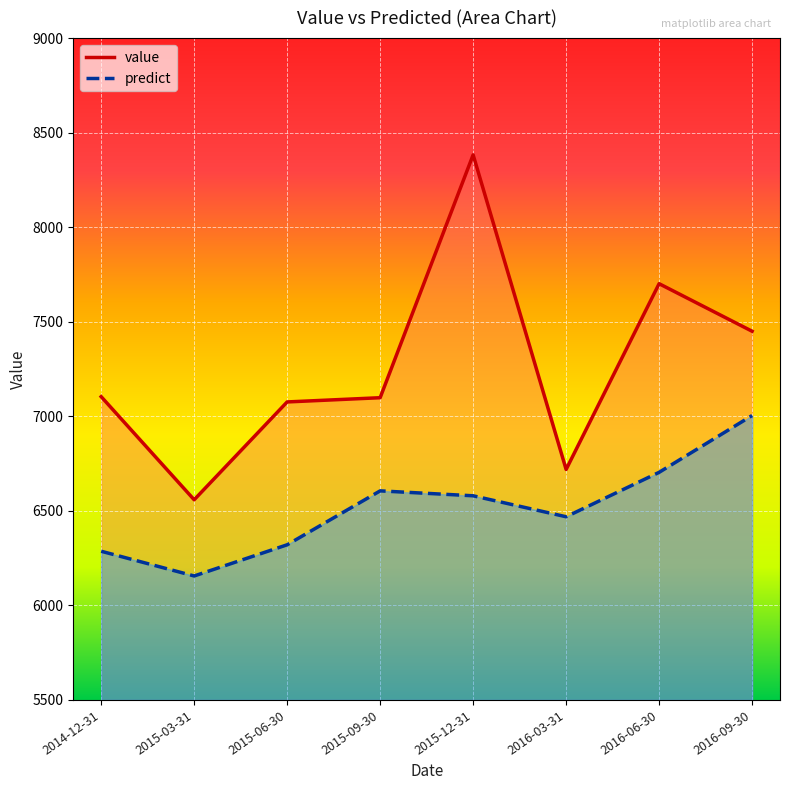

True or false: predict and value cross at least once.

False